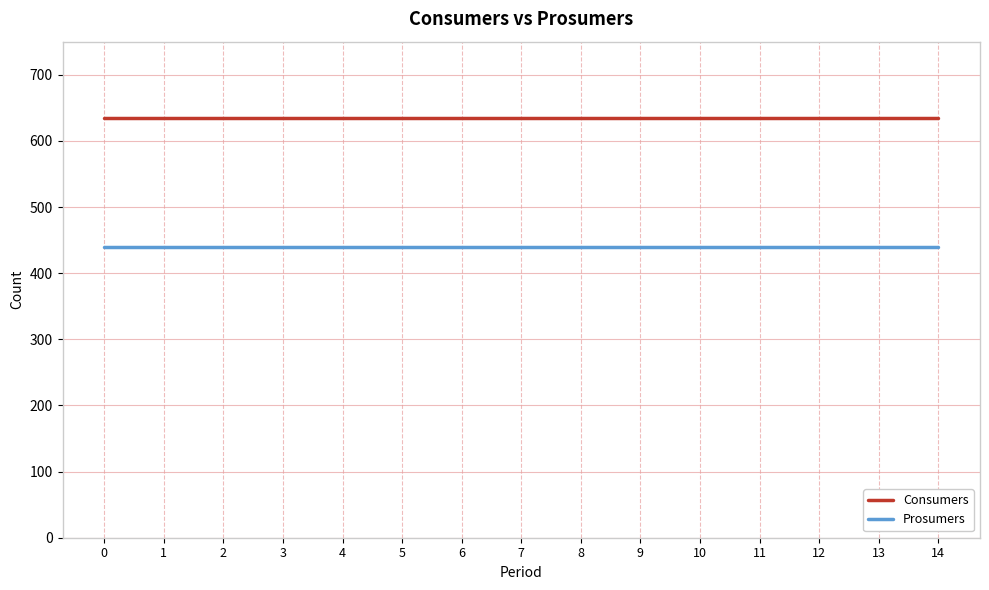

Reading right to left, transcribe all the data shown in this chart.

Consumers: 635	635	635	635	635	635	635	635	635	635	635	635	635	635	635
Prosumers: 440	440	440	440	440	440	440	440	440	440	440	440	440	440	440